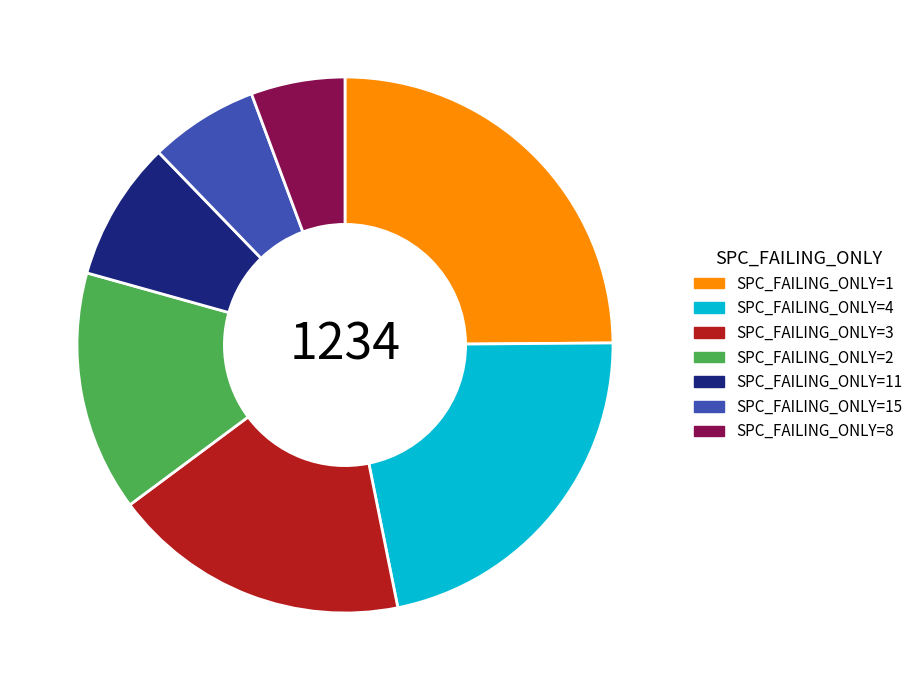

Does any single category account for the majority?

No